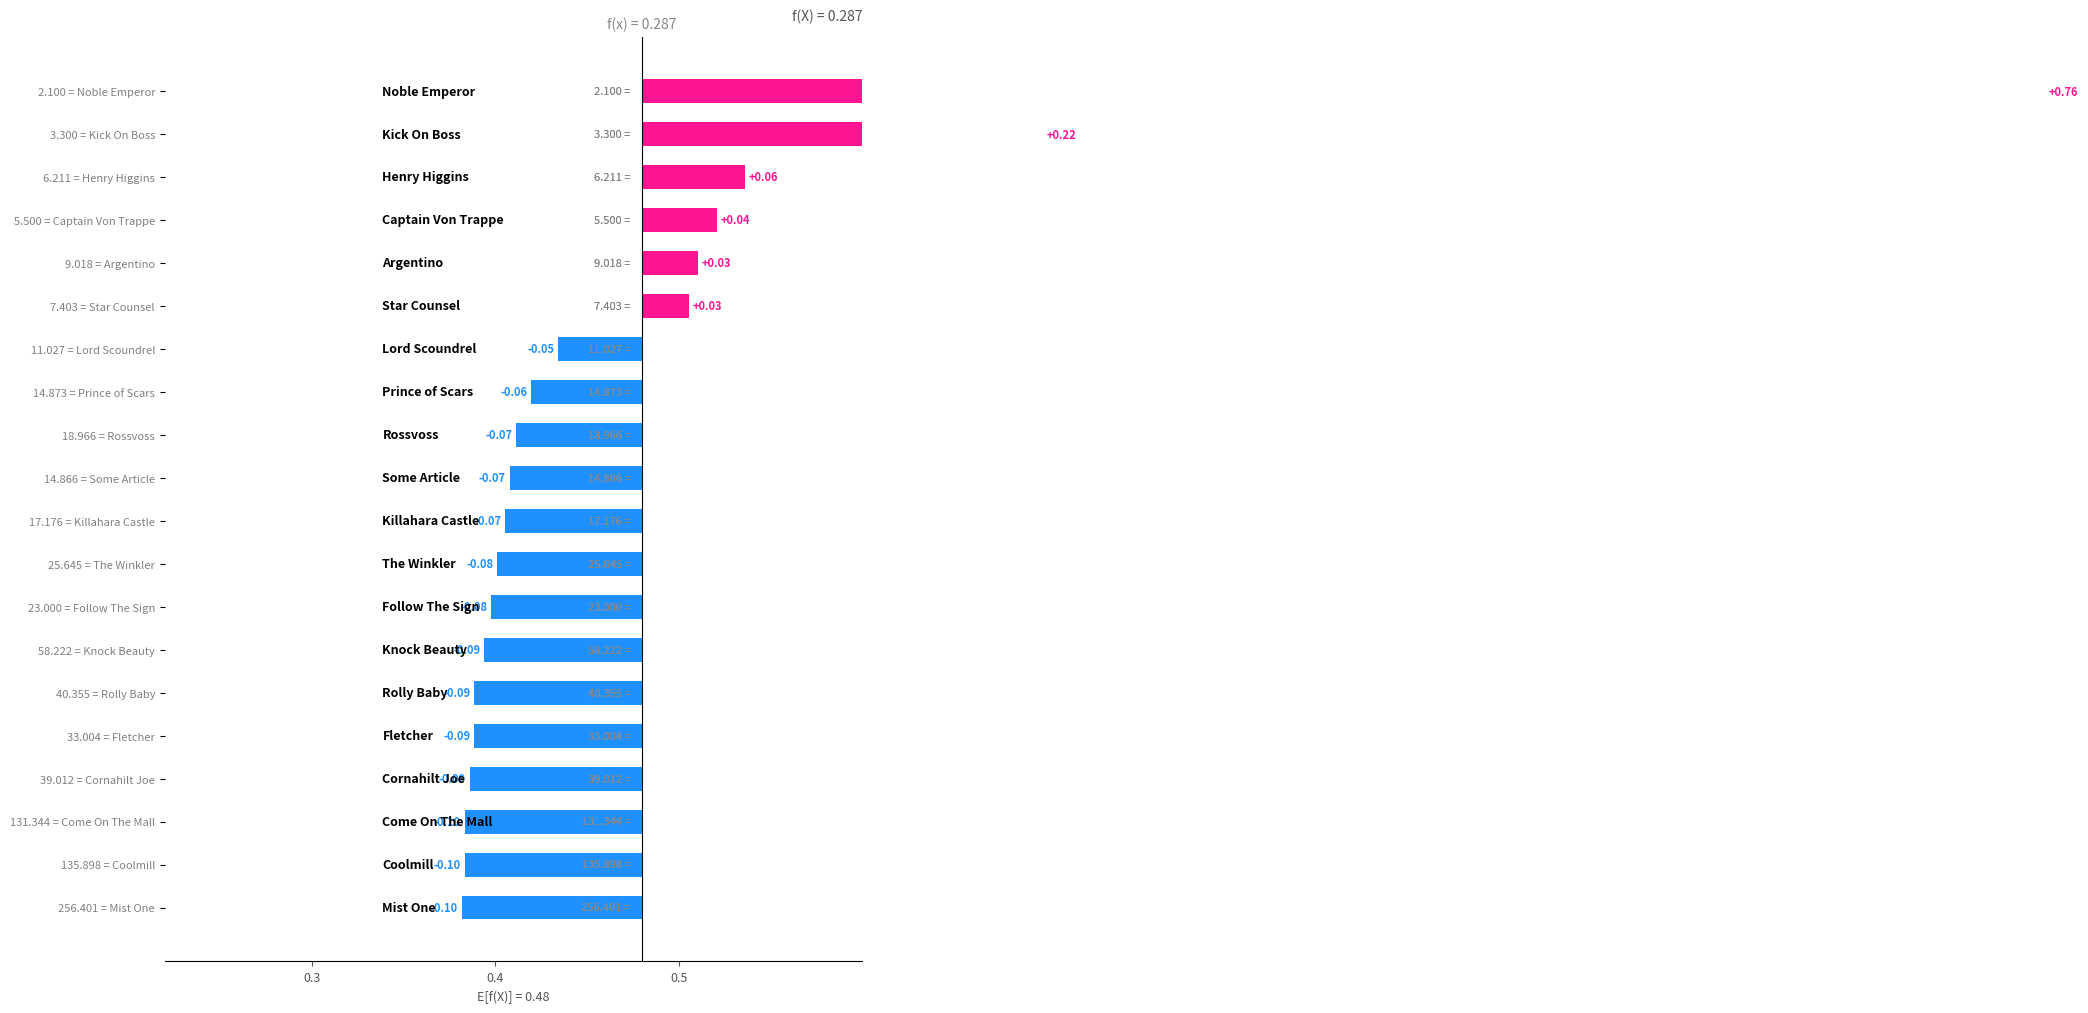

Reading right to left, extract all data points from this chart.

0.8	0.2	0.1	0.0	0.0	0.0	-0.0	-0.1	-0.1	-0.1	-0.1	-0.1	-0.1	-0.1	-0.1	-0.1	-0.1	-0.1	-0.1	-0.1